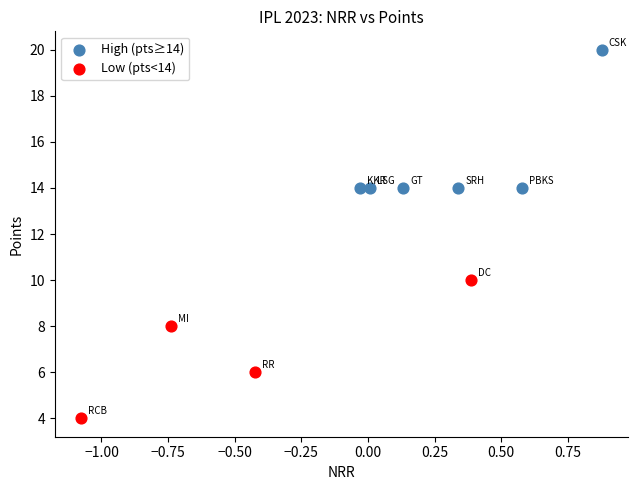

Which series reaches the maximum Y coordinate?

High (pts≥14)